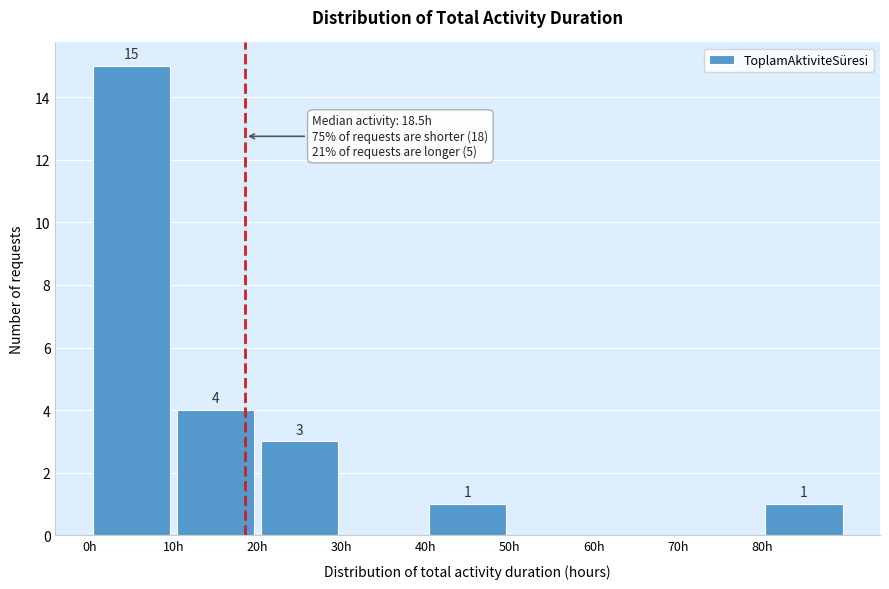

Which range on the x-axis has the tallest bar?

0 to 10